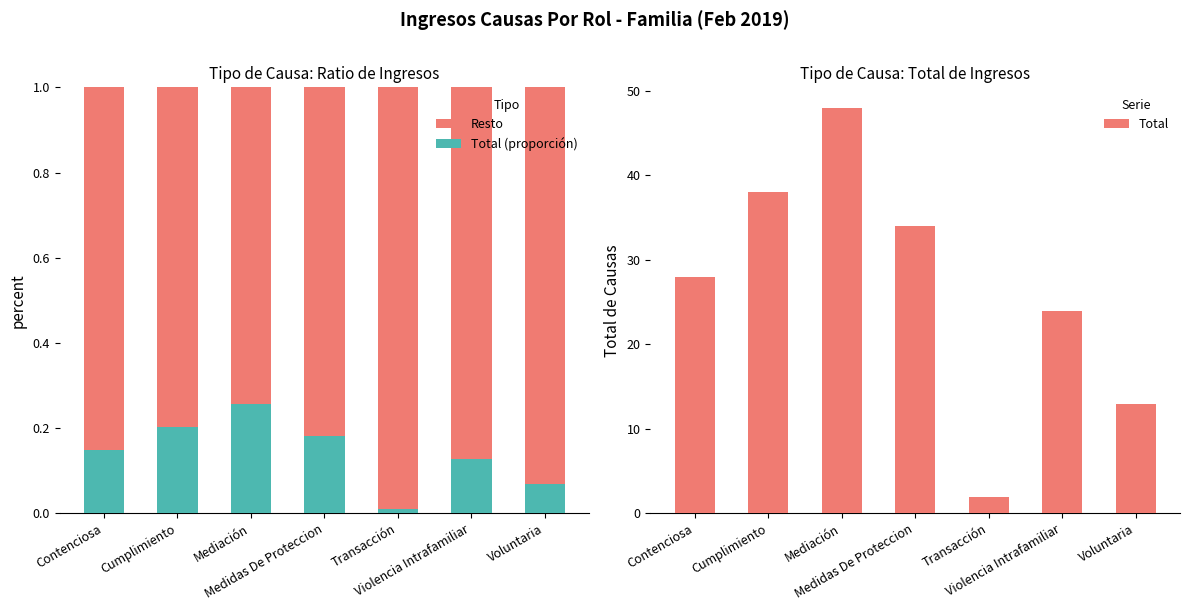

What is the spread (max minus min) of values at Cumplimiento?

37.8